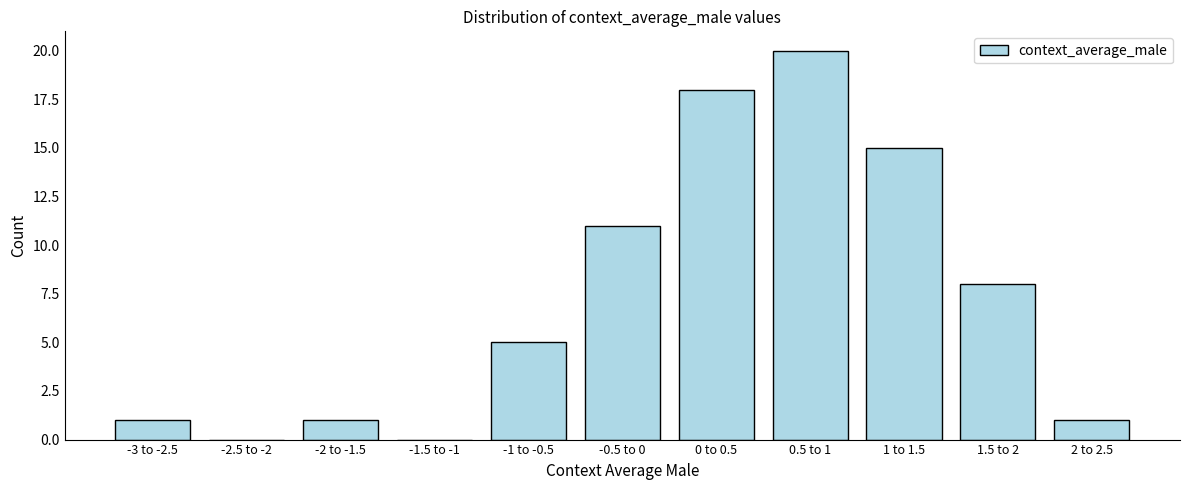

Reading left to right, list all the values displayed in this chart.

-3 to -2.5=1	-2.5 to -2=0	-2 to -1.5=1	-1.5 to -1=0	-1 to -0.5=5	-0.5 to 0=11	0 to 0.5=18	0.5 to 1=20	1 to 1.5=15	1.5 to 2=8	2 to 2.5=1